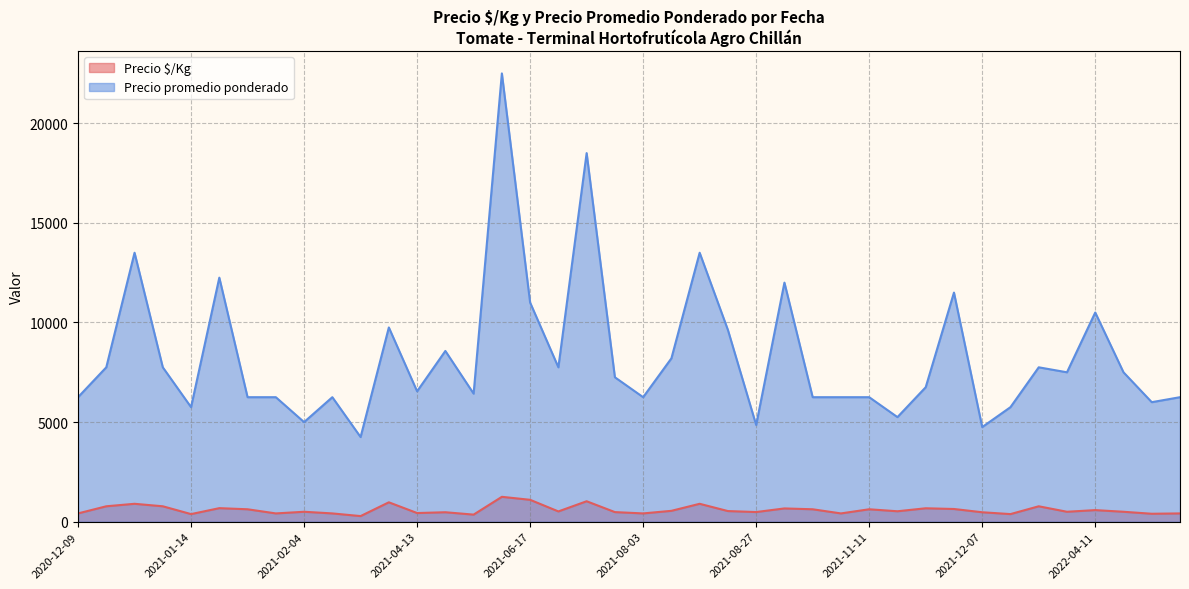

What is the difference between the maximum and minimum values in the Precio promedio ponderado series?

18250